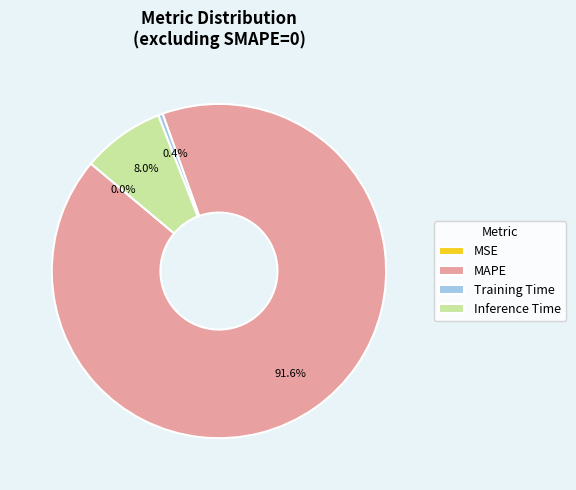

True or false: MAPE accounts for 92% of the total.

True